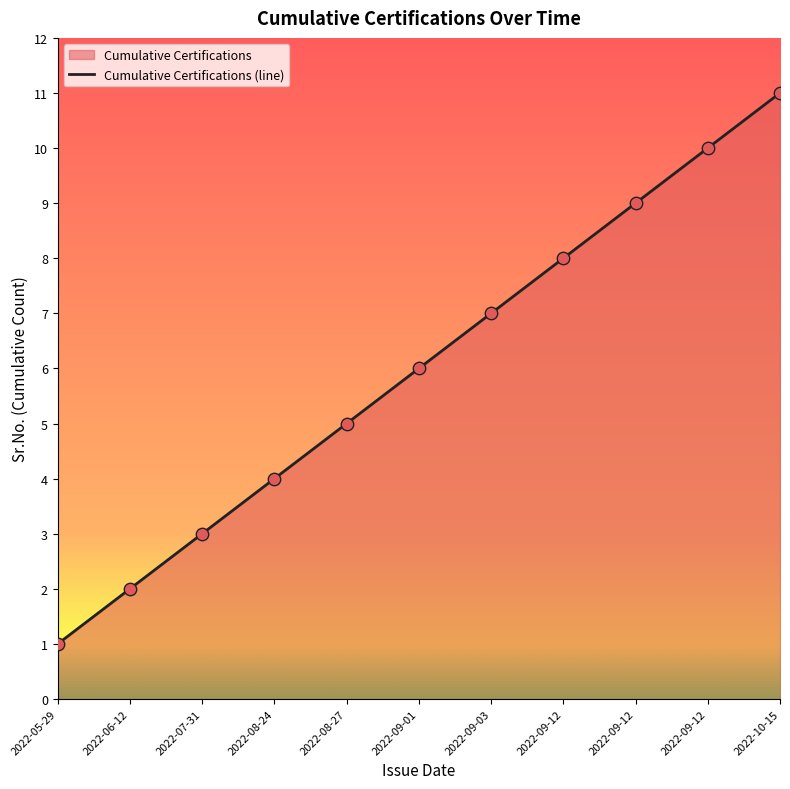

Approximately how many times larger is the value at 2022-09-03 compared to 2022-09-12?

0.9